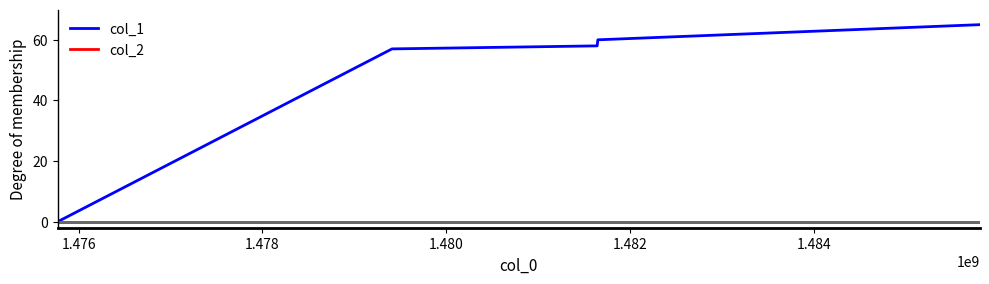

Does the chart have visible grid lines?

No